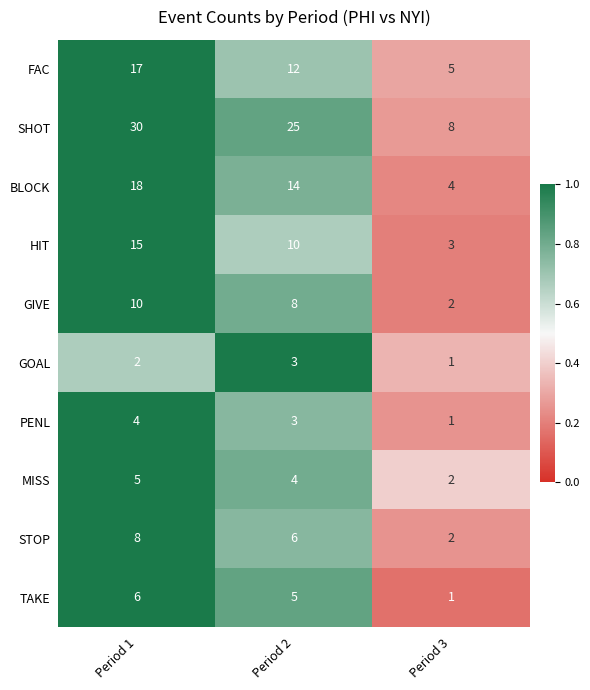

Is the value of BLOCK at Period 2 greater than the value of SHOT at Period 3?

Yes